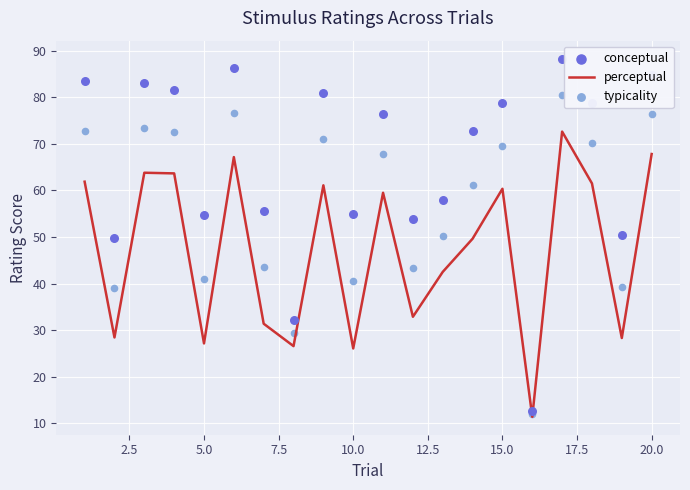

What are all the series names shown in the legend?

perceptual, conceptual, typicality